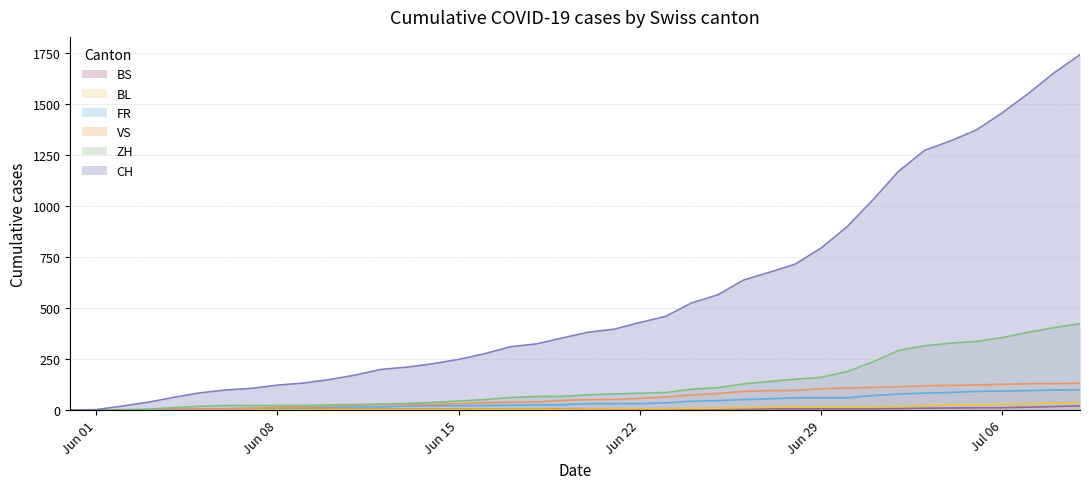

Which series has the largest total across all categories?

CH